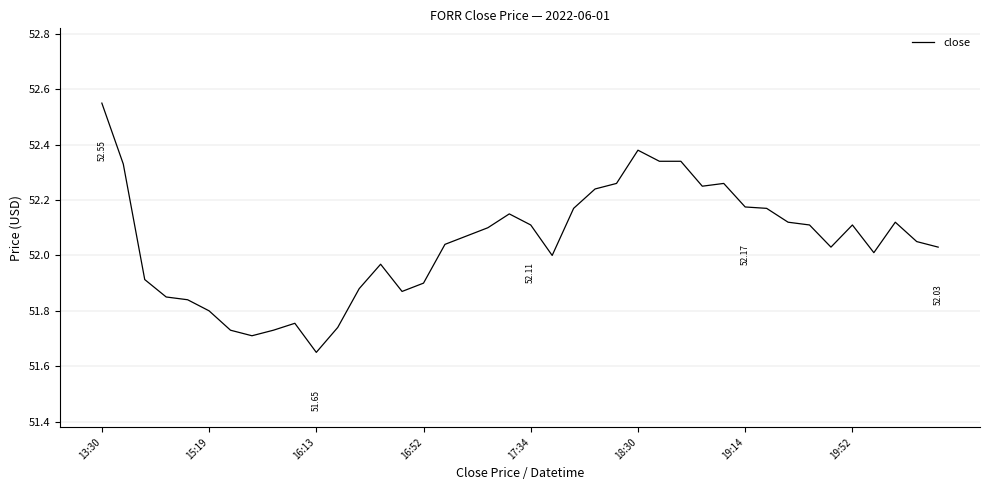

Reading left to right, transcribe all the data shown in this chart.

52.5	52.3	51.9	51.9	51.8	51.8	51.7	51.7	51.7	51.8	51.6	51.7	51.9	52.0	51.9	51.9	52.0	52.1	52.1	52.1	52.1	52.0	52.2	52.2	52.3	52.4	52.3	52.3	52.2	52.3	52.2	52.2	52.1	52.1	52.0	52.1	52.0	52.1	52.0	52.0